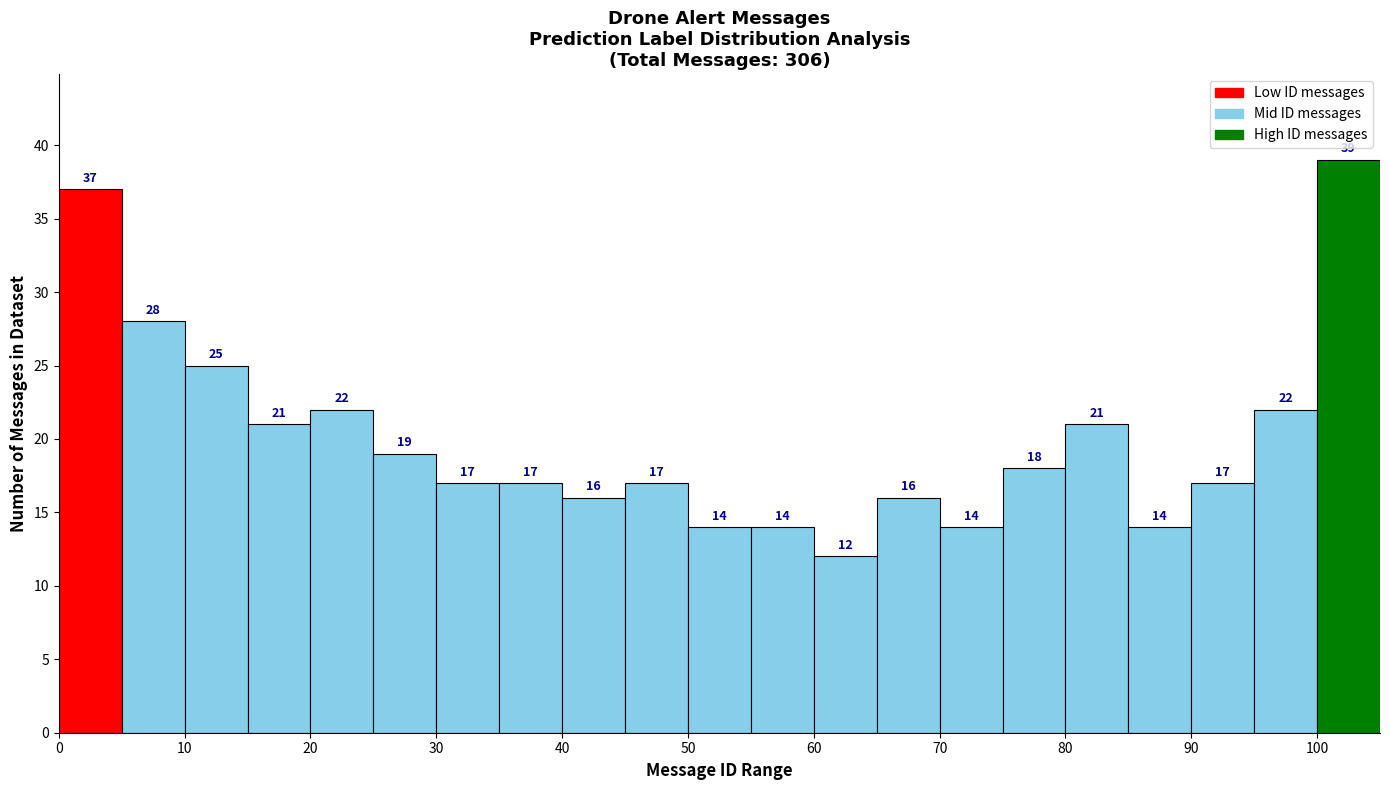

Which range on the x-axis has the tallest bar?

100 to 105